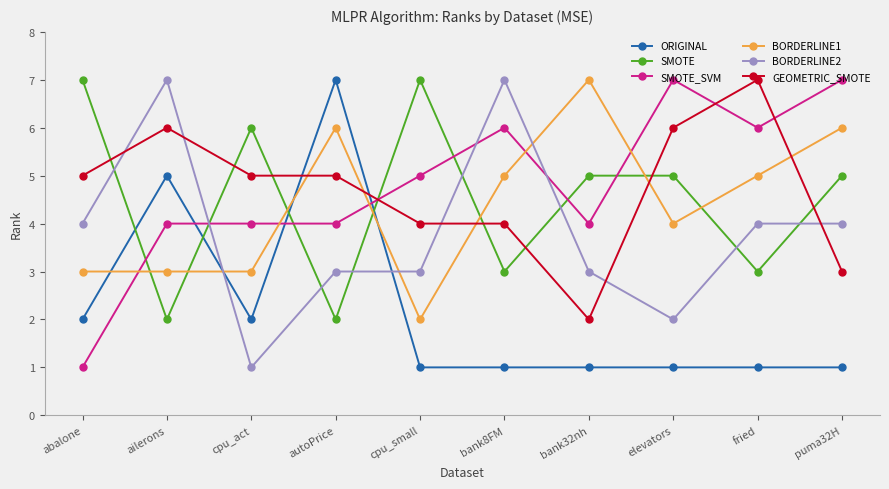

Reading right to left, transcribe all the data shown in this chart.

ORIGINAL: 1	1	1	1	1	1	7	2	5	2
SMOTE: 5	3	5	5	3	7	2	6	2	7
SMOTE_SVM: 7	6	7	4	6	5	4	4	4	1
BORDERLINE1: 6	5	4	7	5	2	6	3	3	3
BORDERLINE2: 4	4	2	3	7	3	3	1	7	4
GEOMETRIC_SMOTE: 3	7	6	2	4	4	5	5	6	5